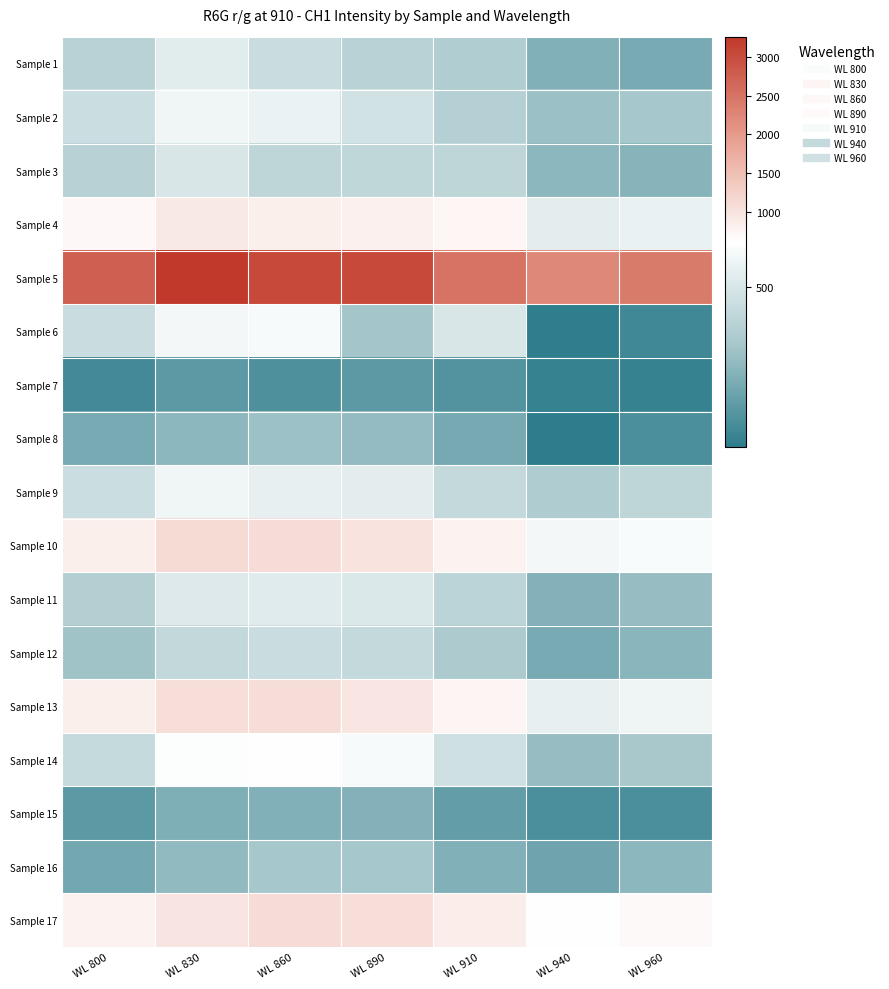

How many series are shown in this chart?

17